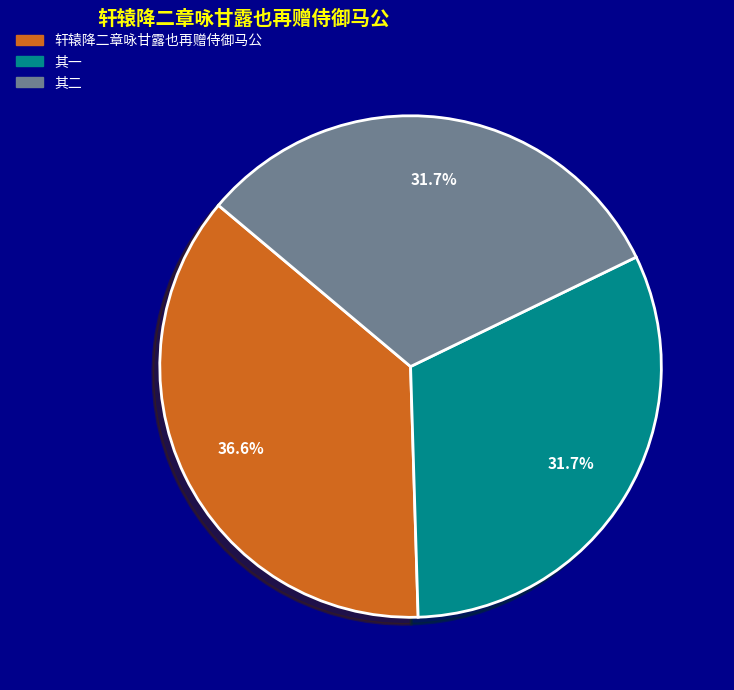

Is there a majority slice in this chart?

No